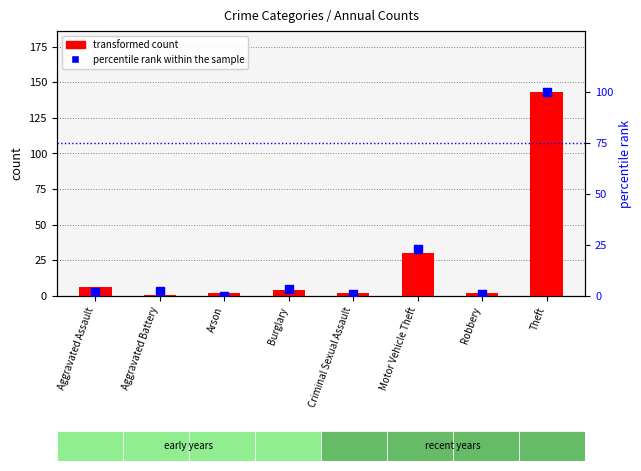

Which series reaches the maximum Y coordinate?

transformed count